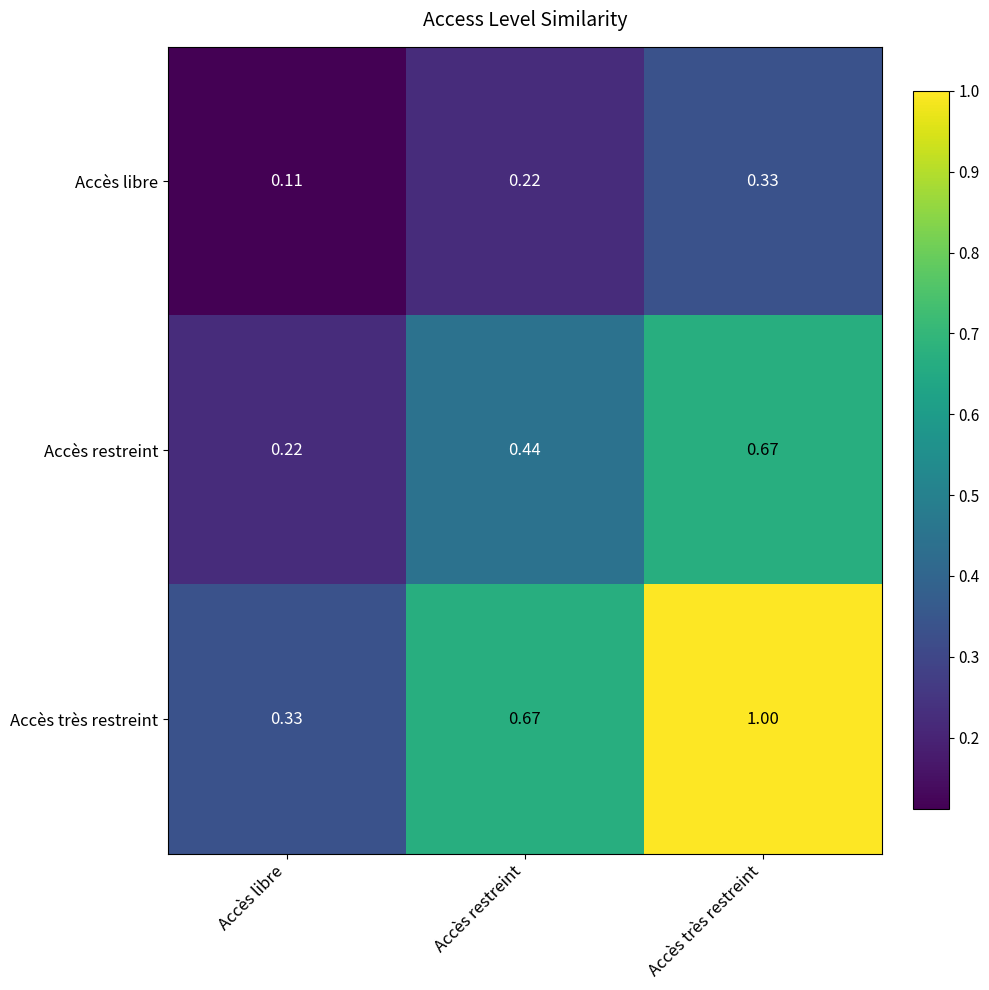

Between Accès libre and Accès restreint, which series saw the biggest shift?

Accès très restreint